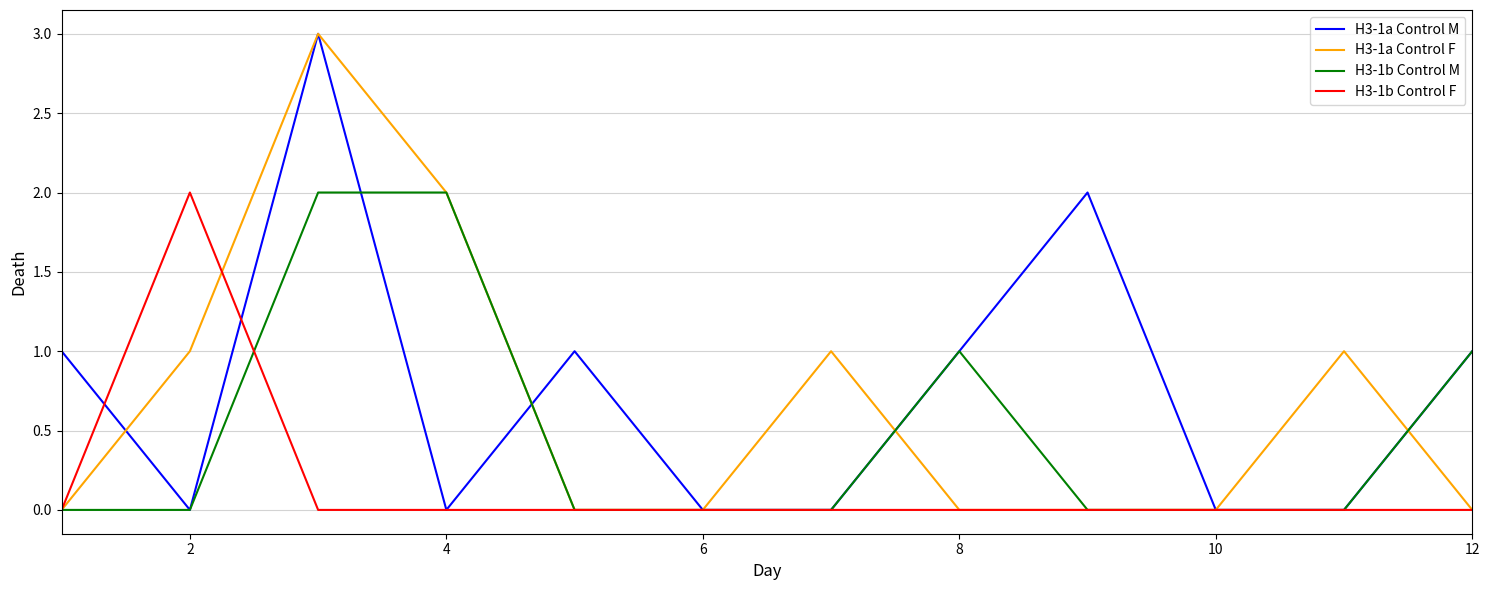

How many categories are shown in the chart?

12